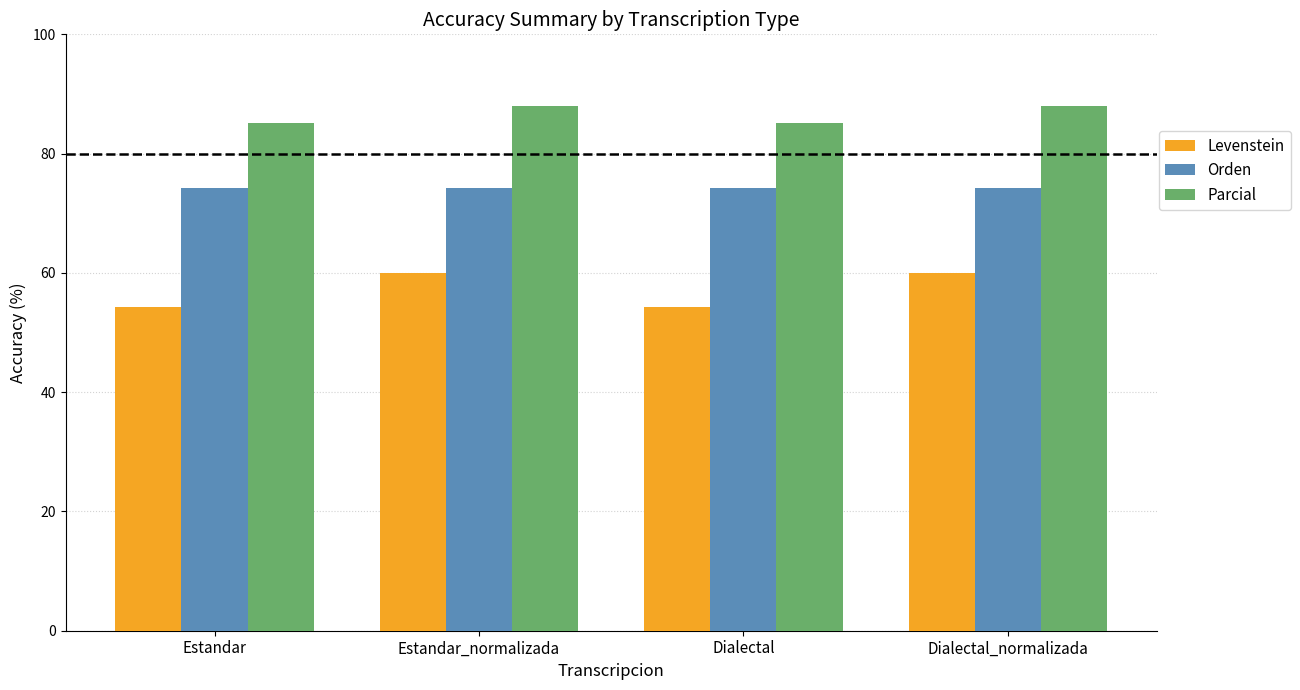

What is the highest value of the Orden series?

74.2